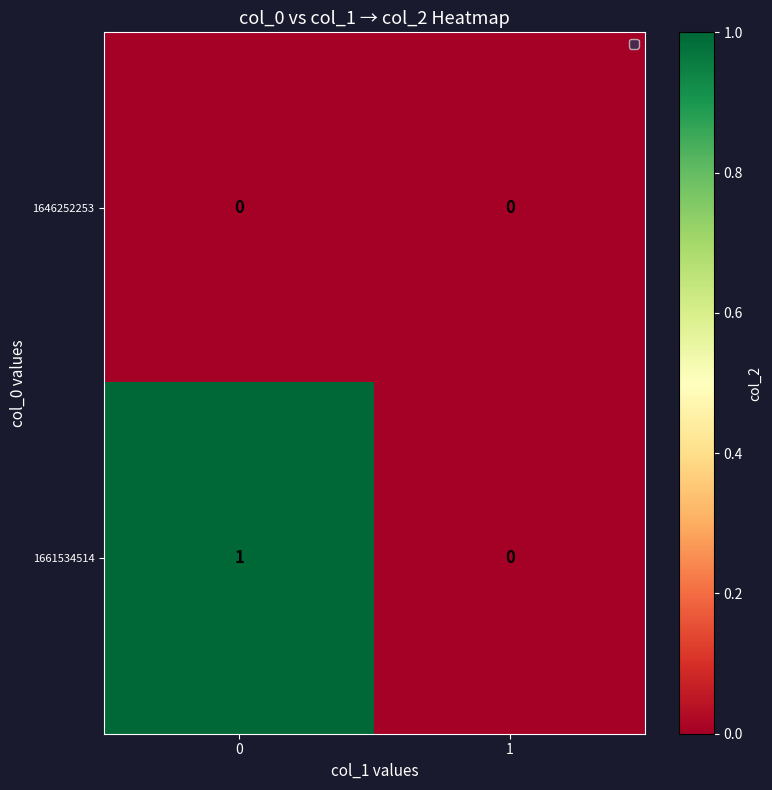

List the series in order of their overall mean, lowest first.

1646252253, 1661534514